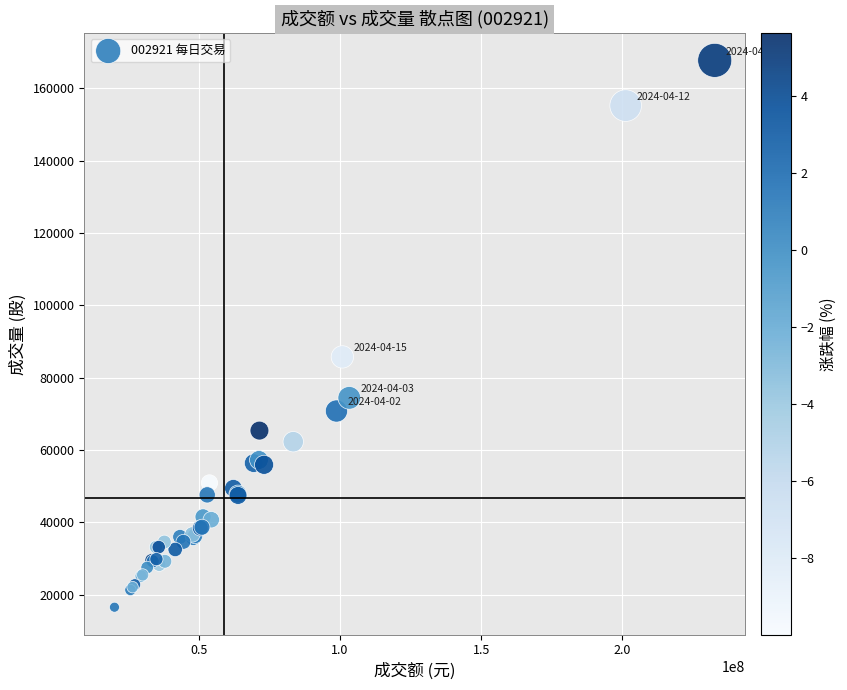

What Y value in the scatter plot is closest to 92160?

85764